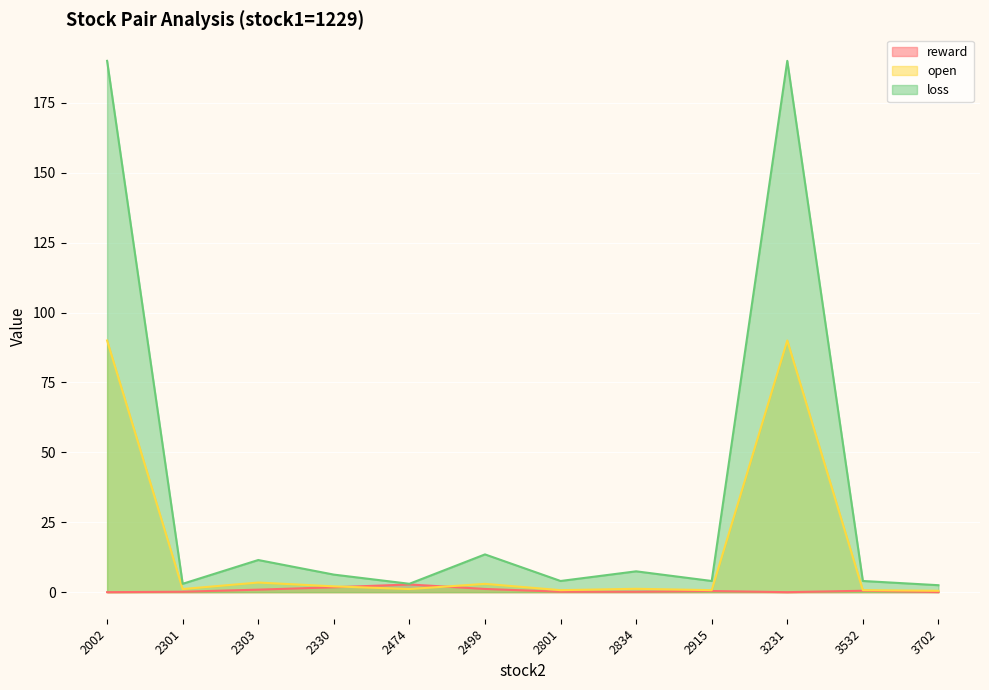

At 2801, list the series in order from smallest to largest.

reward, open, loss